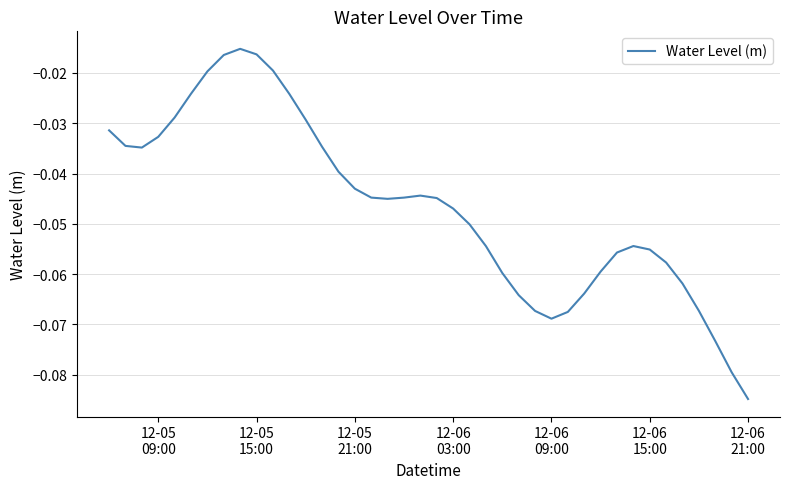

What is the difference between the second highest and second lowest values?

0.1